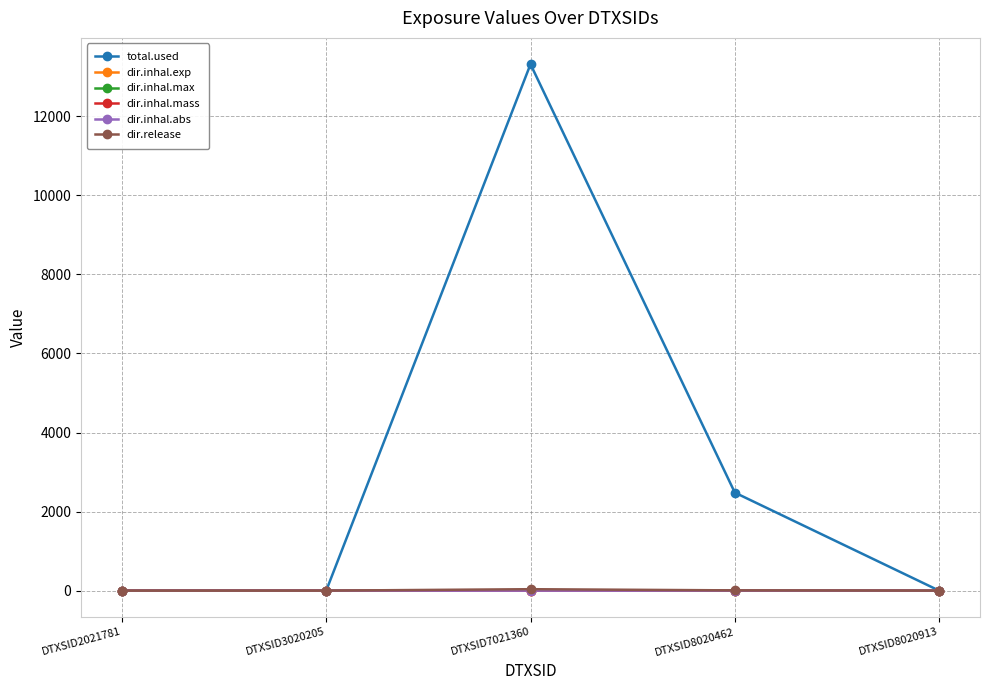

At which category does total.used reach its first local peak?

DTXSID7021360